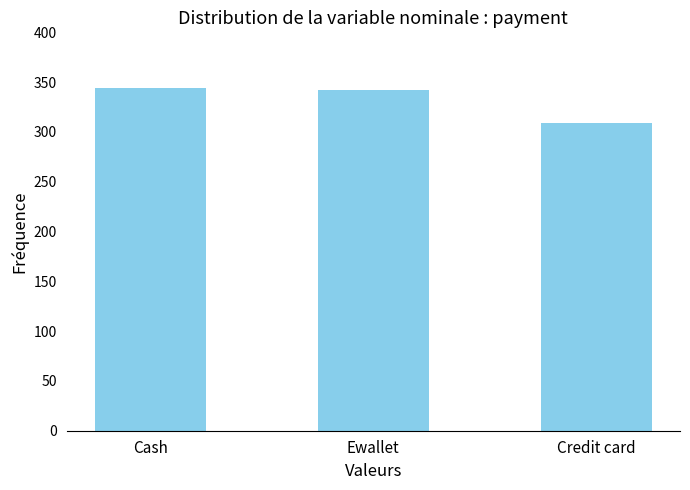

The chart shows a value of 309 at Credit card. True or false?

True